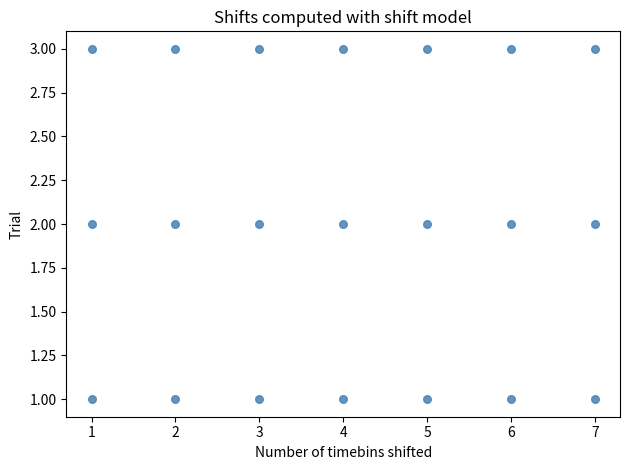

What is the range of X values (max minus min)?

6